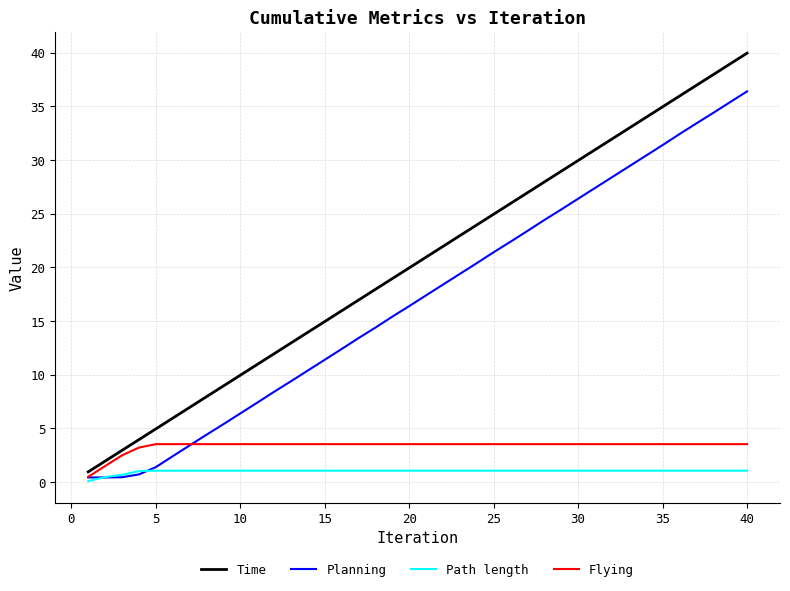

True or false: Time has more than 1 points higher than both neighbors.

False